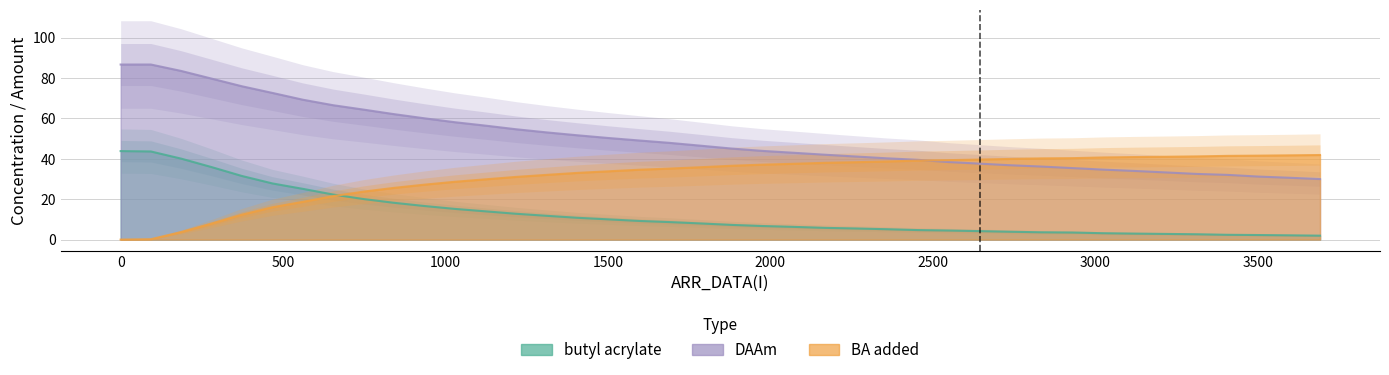

Which series has the largest total across all categories?

DAAm